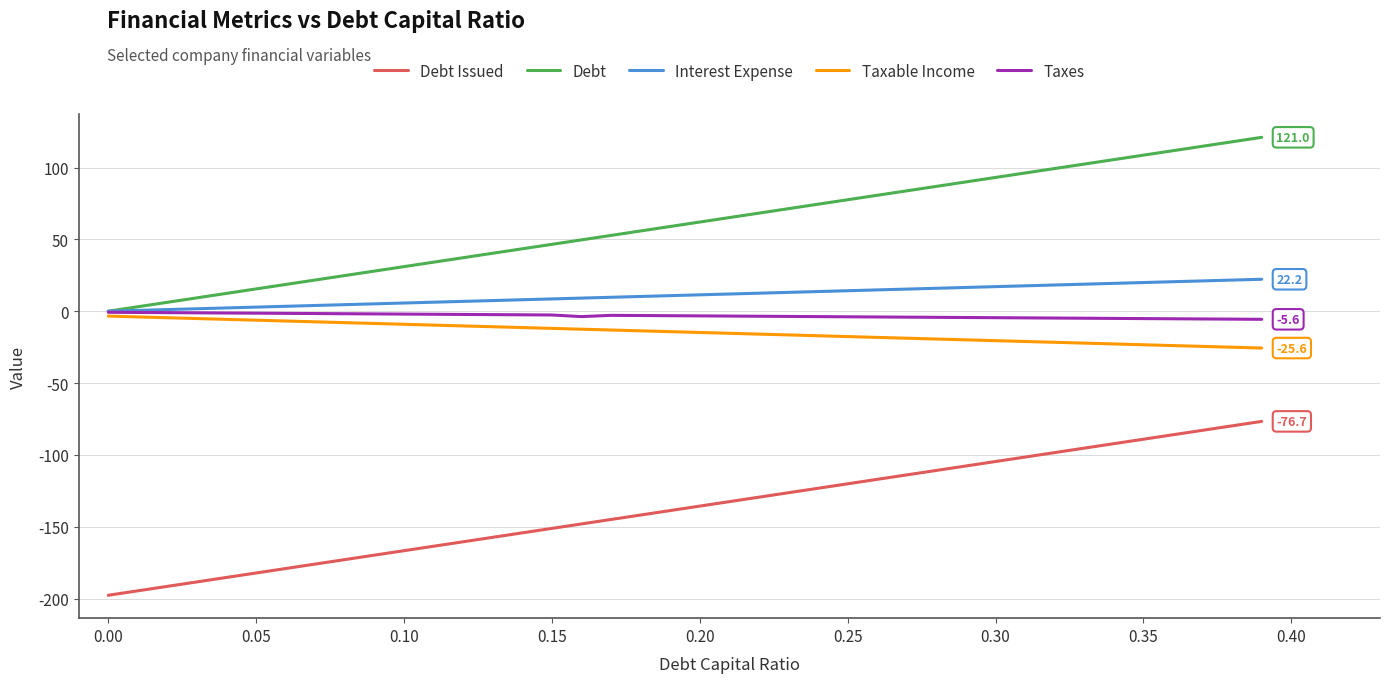

What is the smallest value displayed?

-197.7